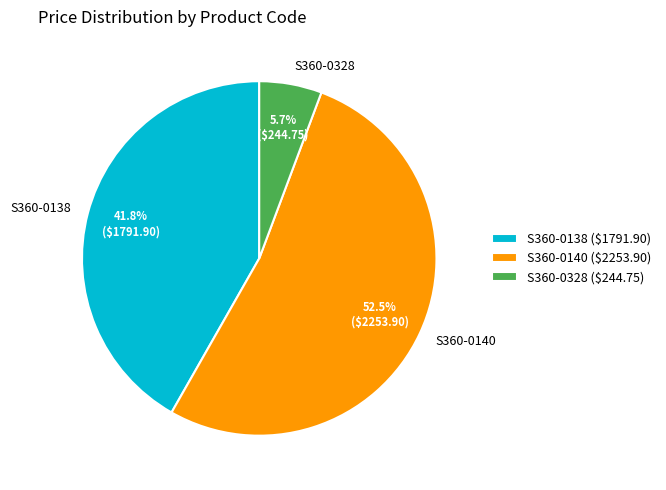

Is the sum of S360-0328 and S360-0138 greater than half?

No